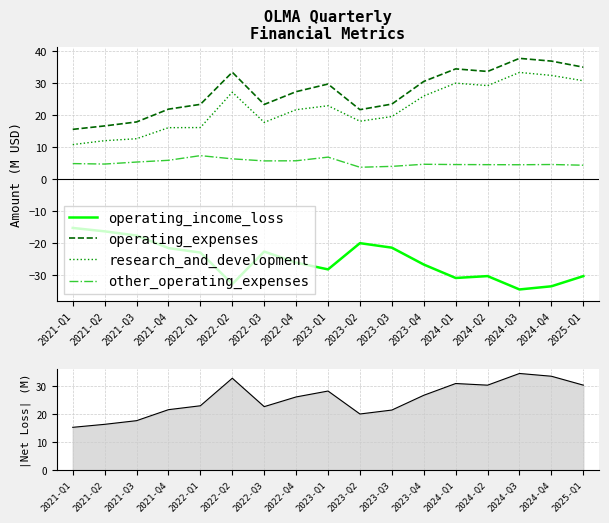

True or false: operating_income_loss and operating_expenses intersect in this chart.

False